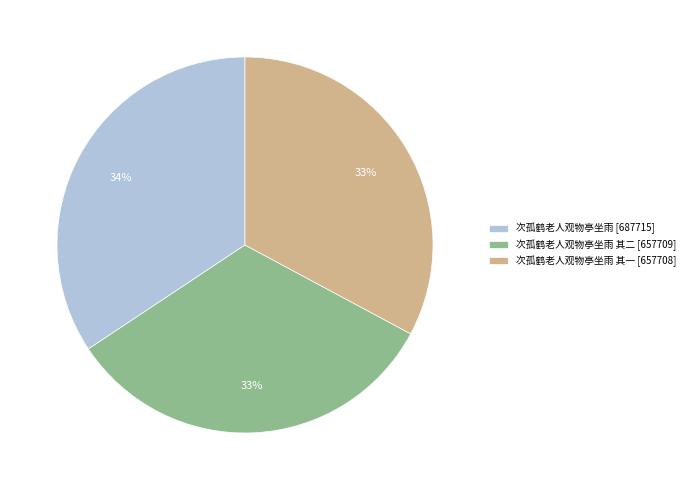

To the nearest percent, what is the difference between the largest and smallest slice percentages?

1%